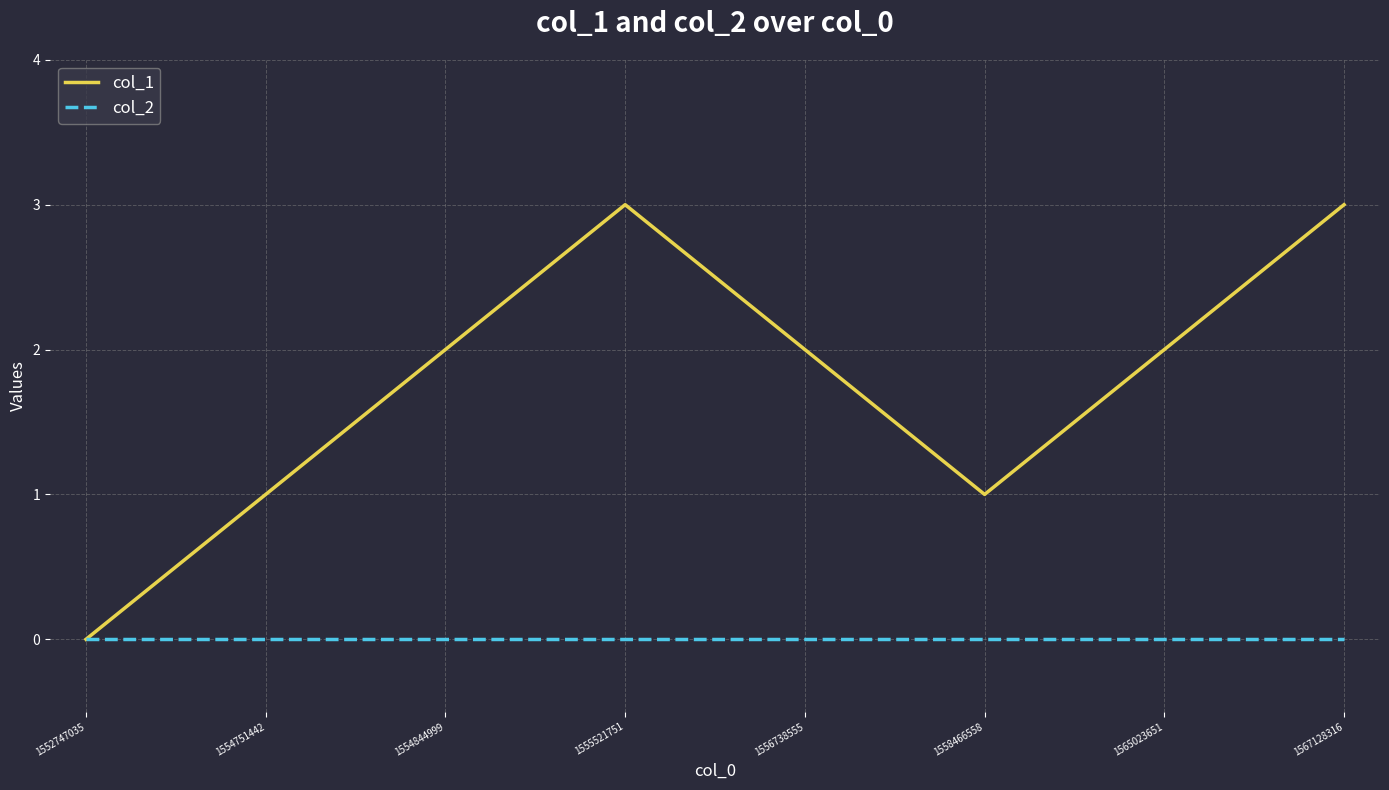

What is the greatest value displayed?

3